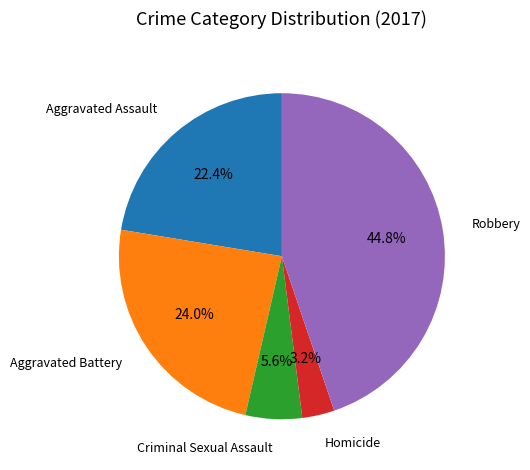

The Criminal Sexual Assault slice represents 1% of the pie. True or false?

False